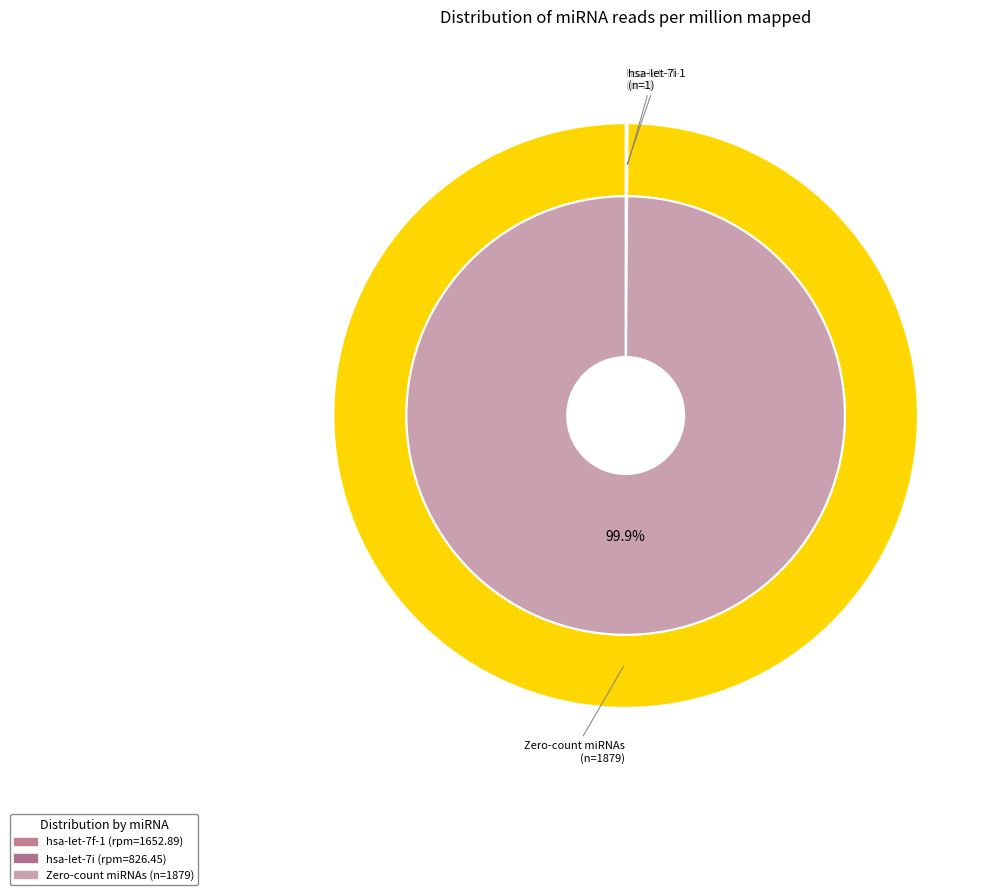

Count the number of slices in the pie.

2